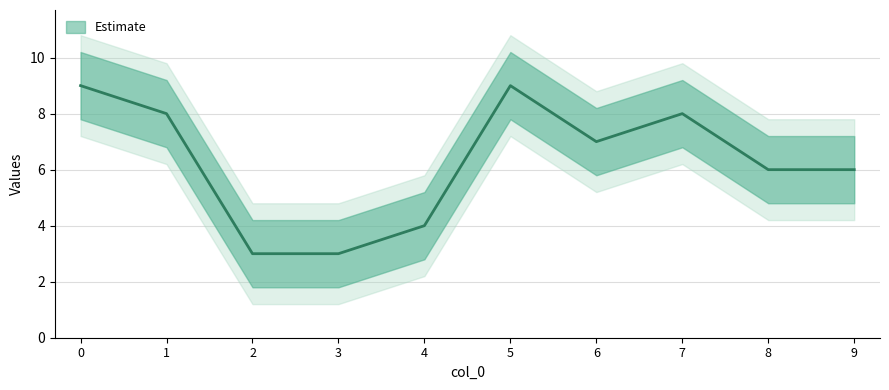

How many data points does each series have?

10